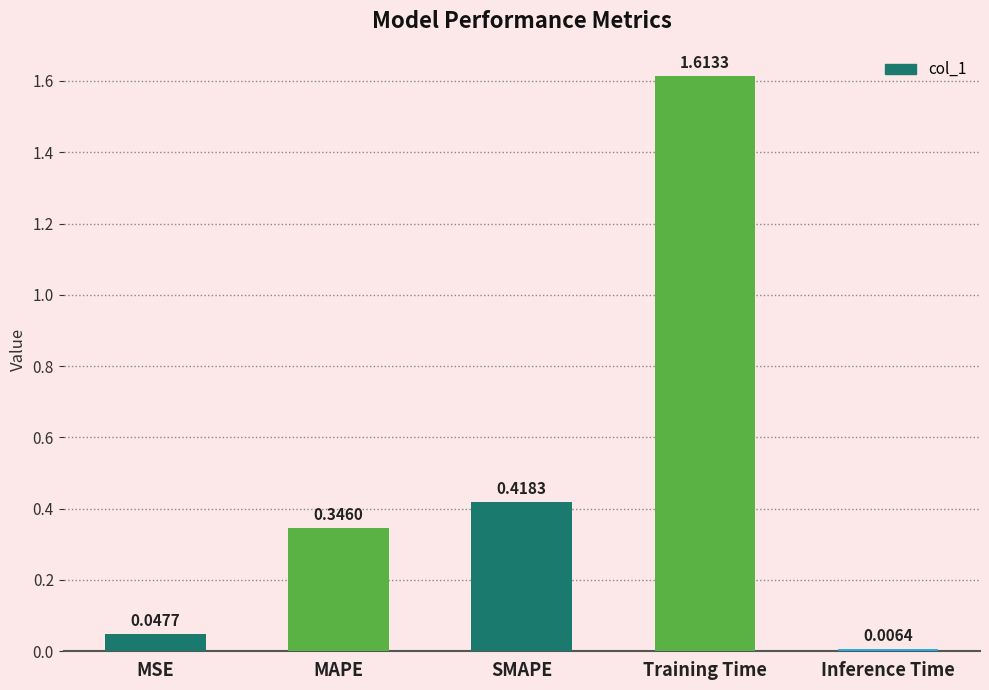

Which has a higher value, SMAPE or Inference Time?

SMAPE